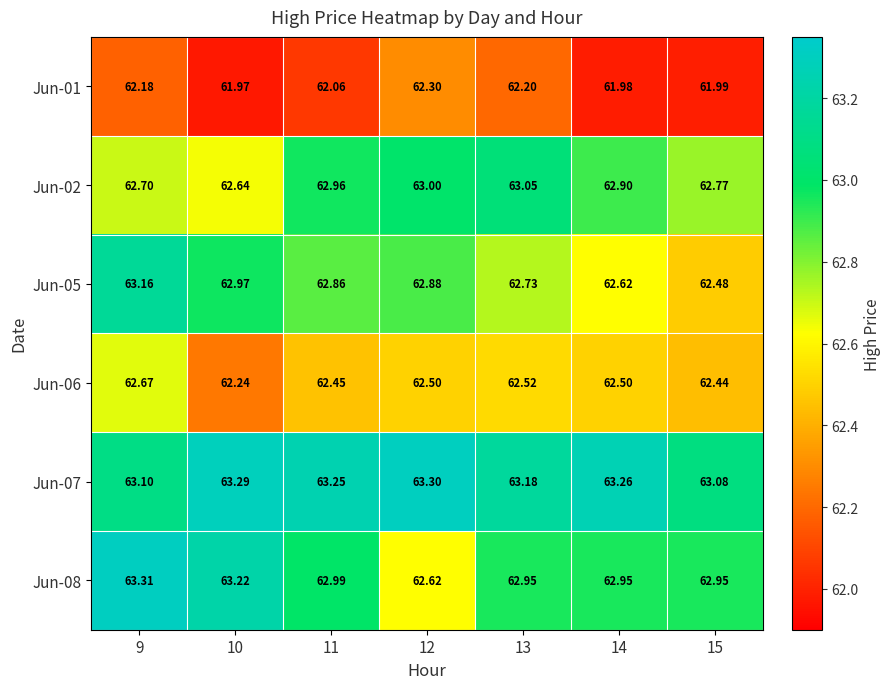

Is the value of Jun-01 at 12 greater than the value of Jun-02 at 10?

No